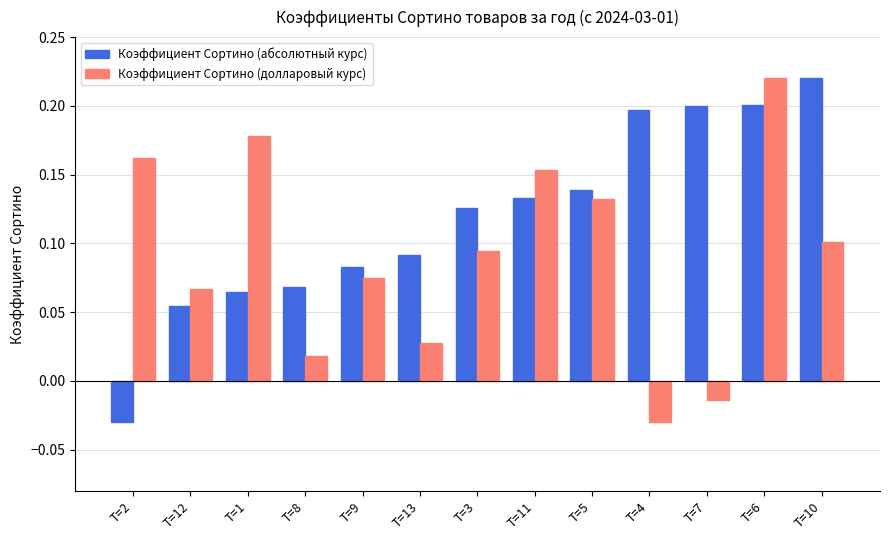

Is it true that Коэффициент Сортино (абсолютный курс) equals 0.1 at T=9?

True